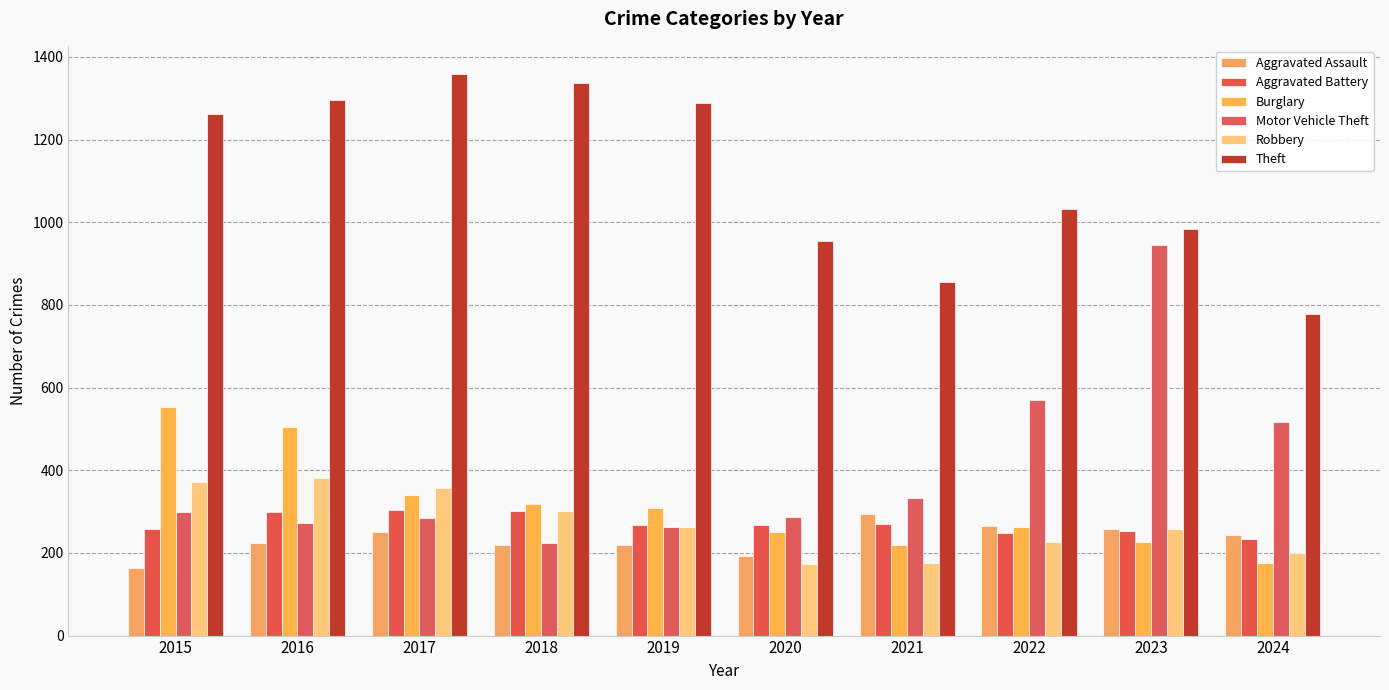

What is the value of the Aggravated Assault bar at the 7th from the left?

295